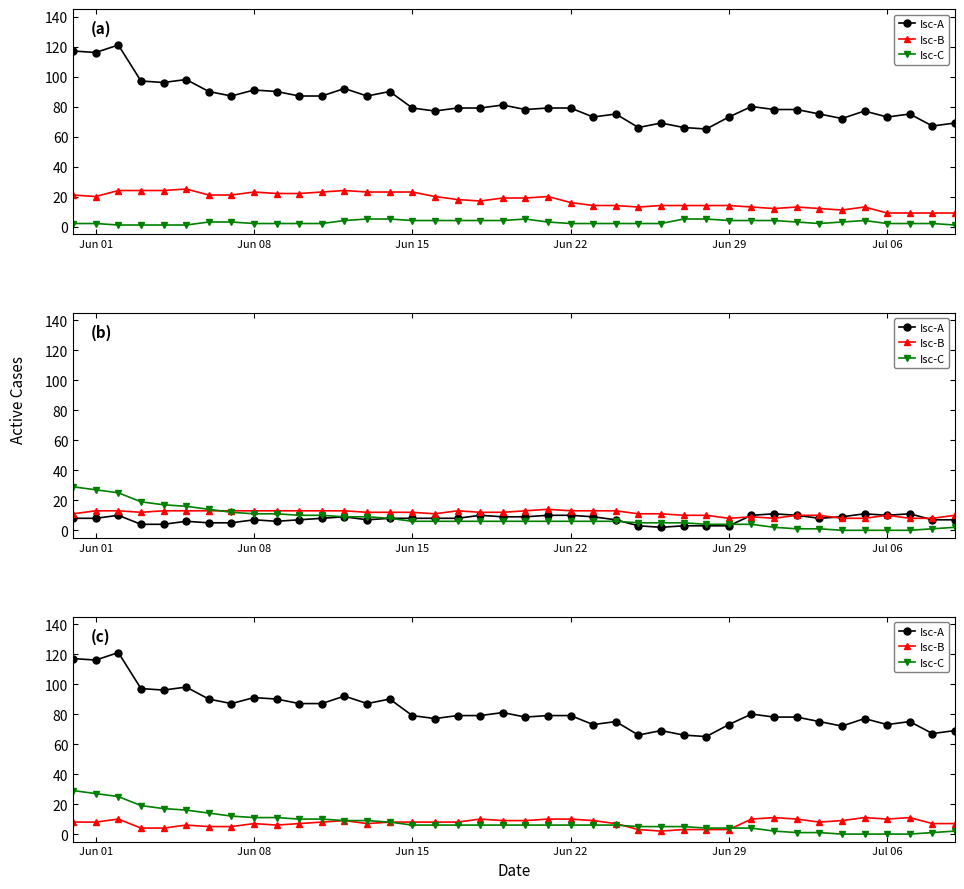

Which series has the largest range (max minus min)?

Isc-A